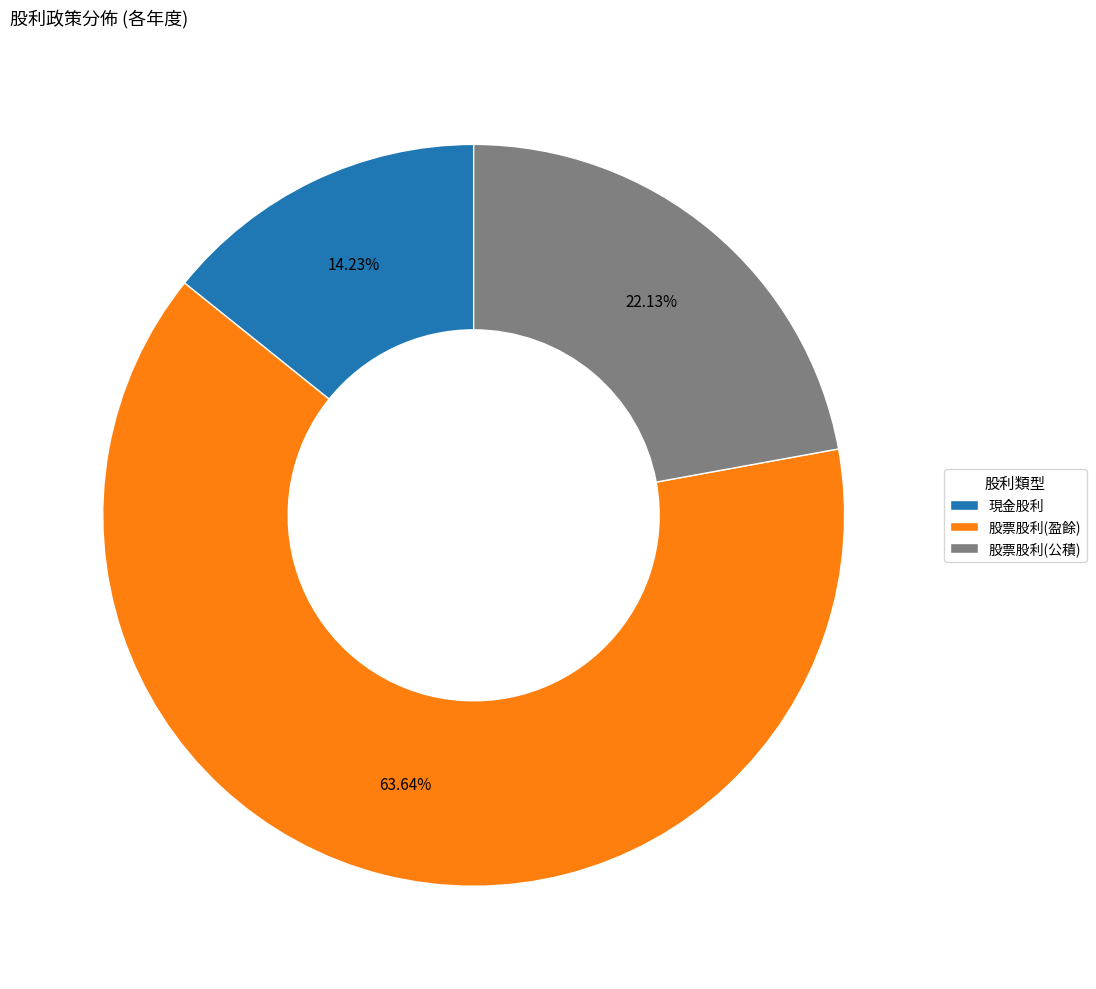

How many segments does this pie chart have?

3